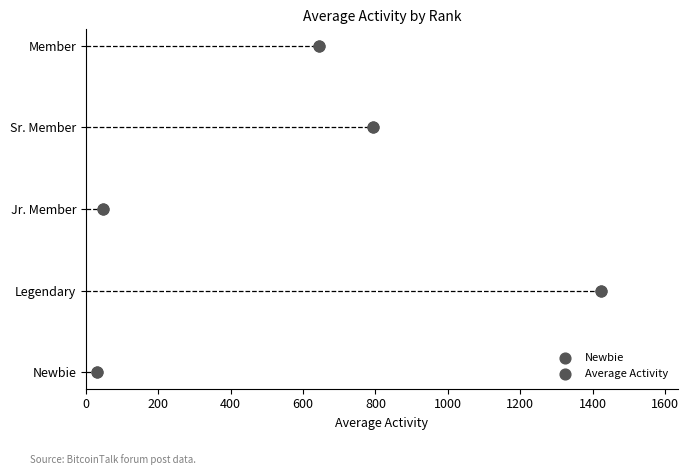

Between 600 and 200, which is larger?

600